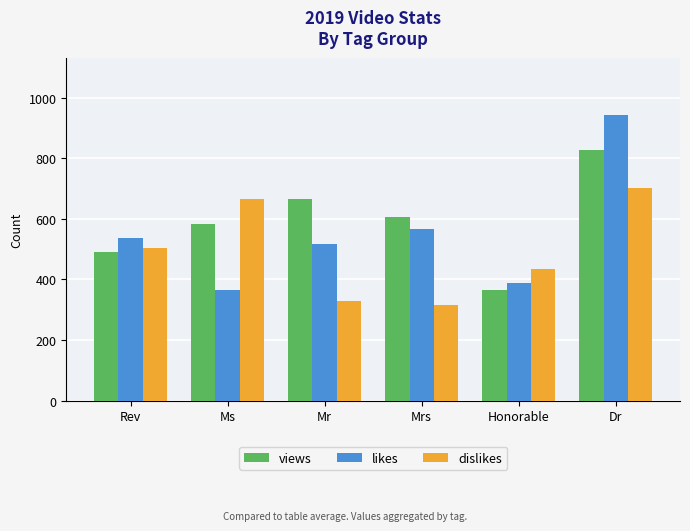

True or false: dislikes has a value of 503 at Rev.

True